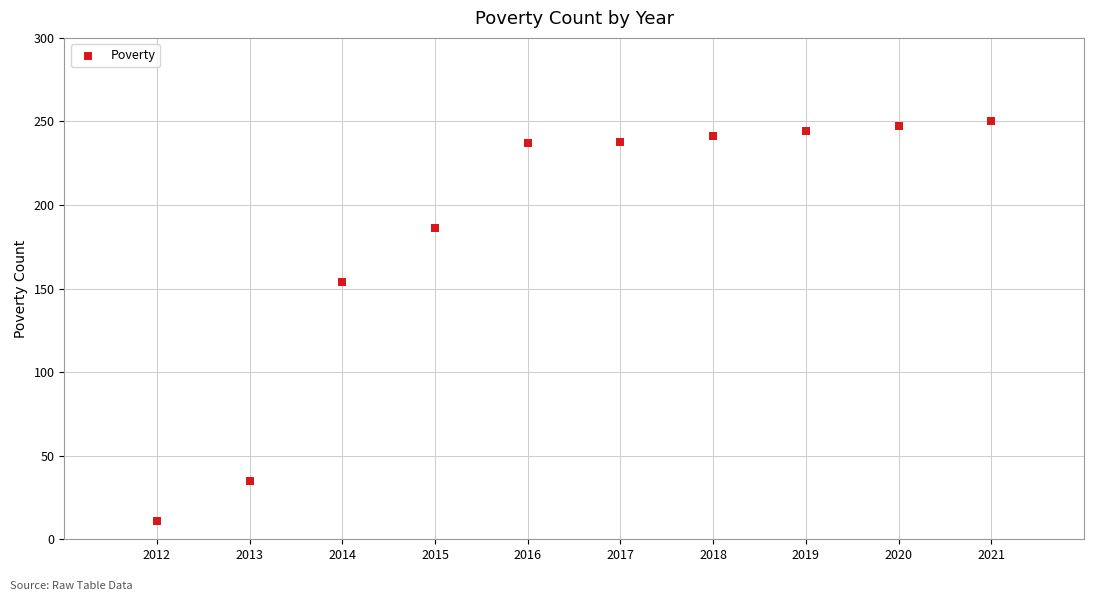

What is the range of Y values (max minus min)?

239